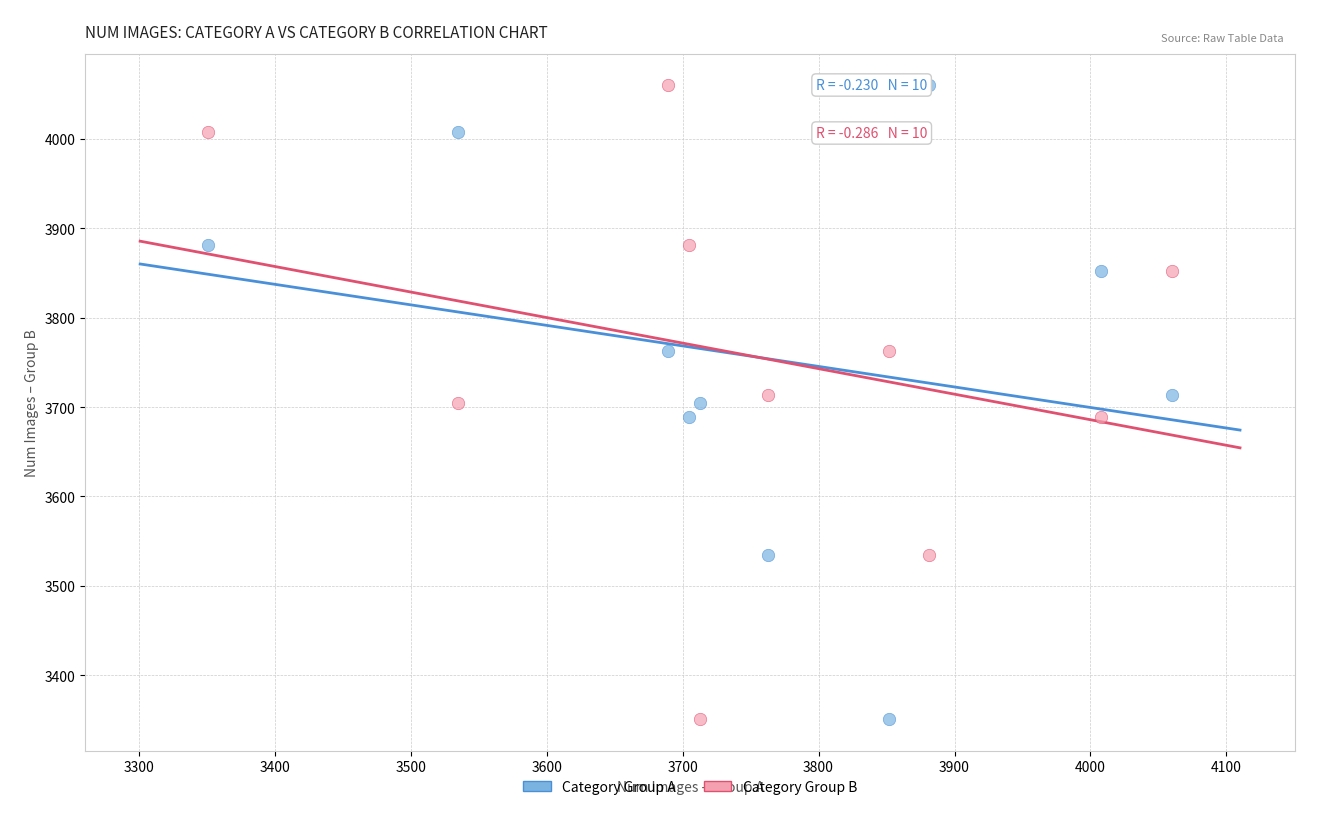

What are all the series names shown in the legend?

Category Group A, Category Group B